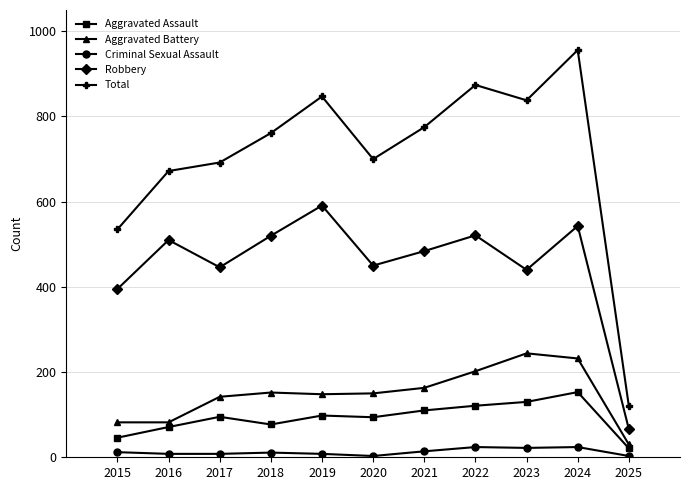

At which category is the sum across all series the highest?

2024